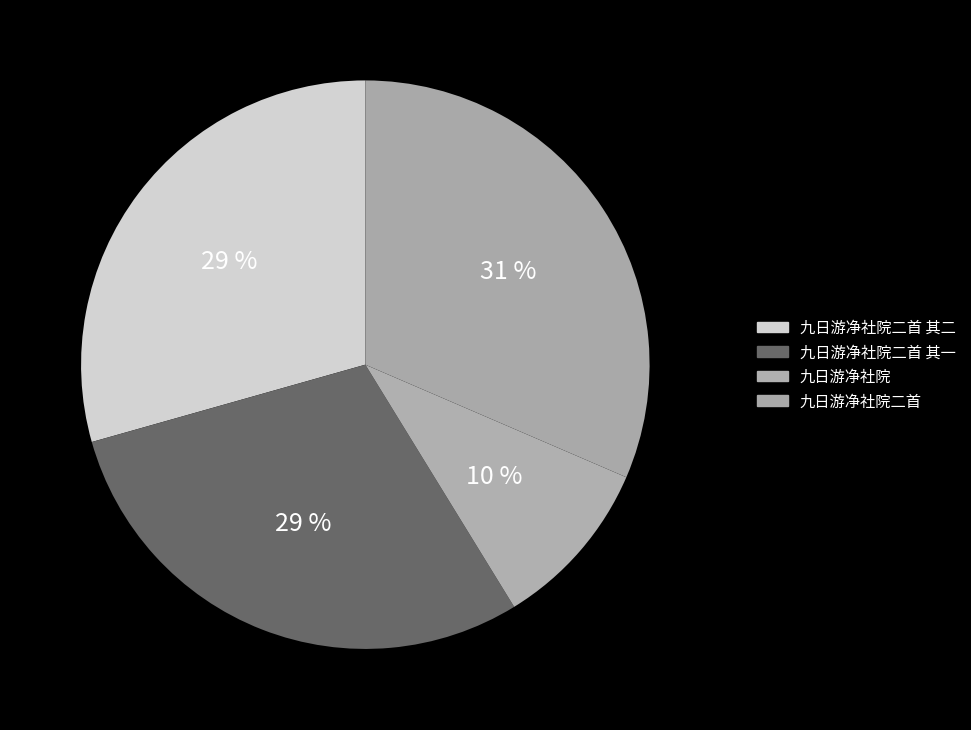

To the nearest percent, what is the combined percentage of 九日游净社院二首 and 九日游净社院?

41%